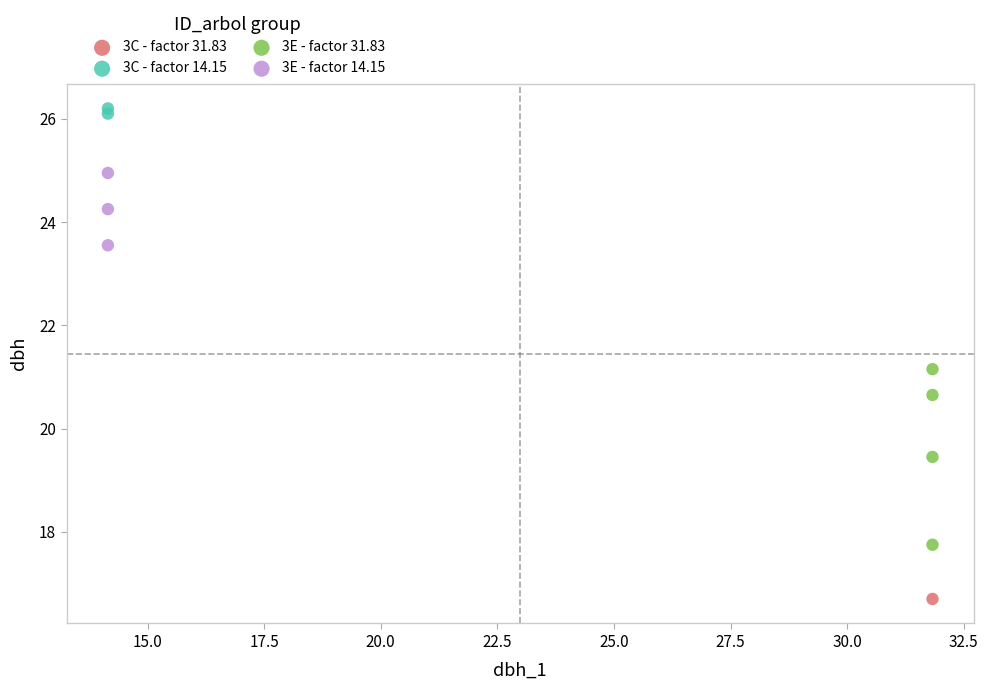

Which series contains the highest Y value?

3C - factor 14.15